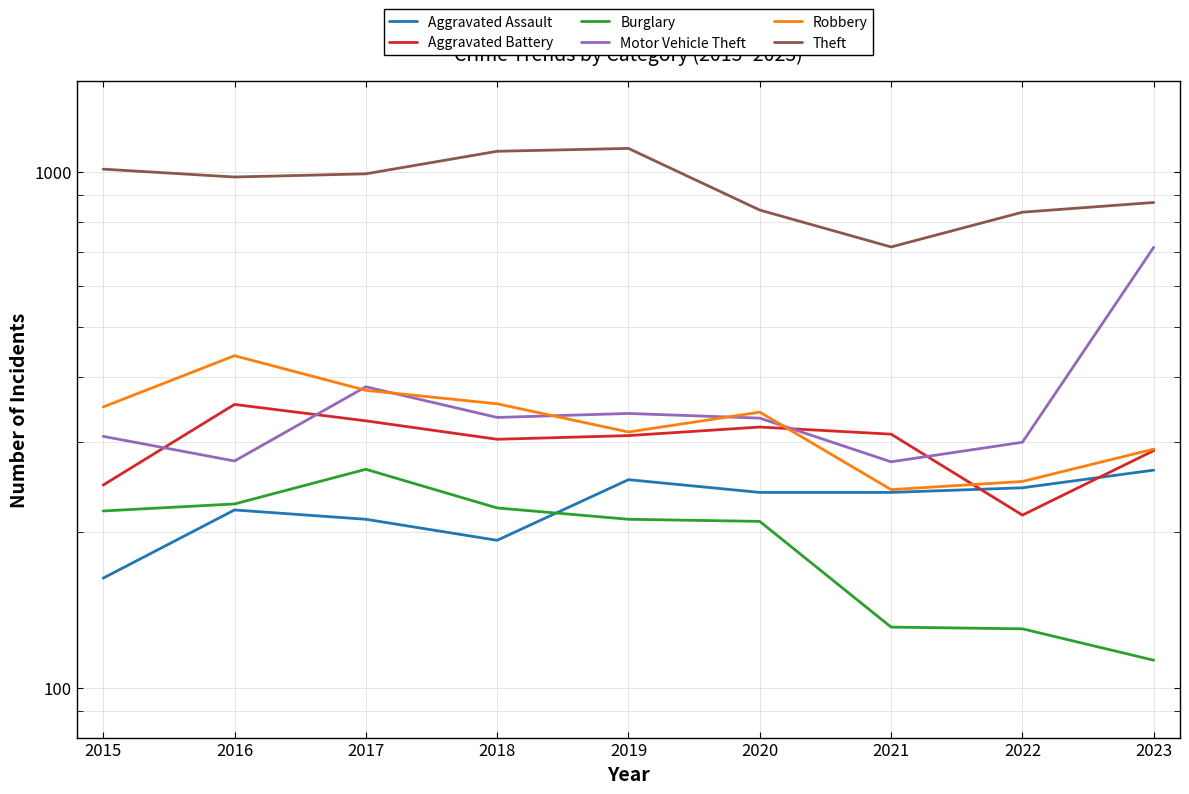

The Aggravated Assault series shows 68 at 2018. True or false?

False